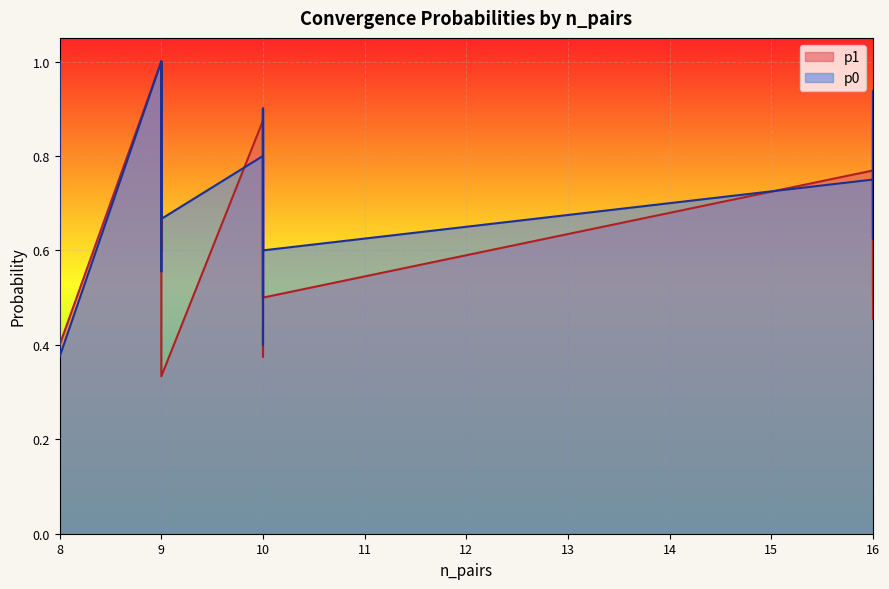

How many intersections are there between p1 and p0?

6